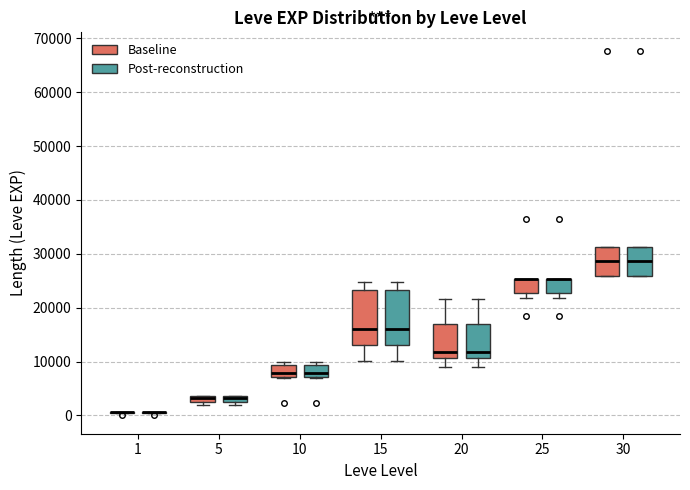

Where does the lower whisker of the box for 15 (Post-reconstruction) end on the y-axis? The values are not printed on the chart, so give them approximately, as read against the axis.

10000